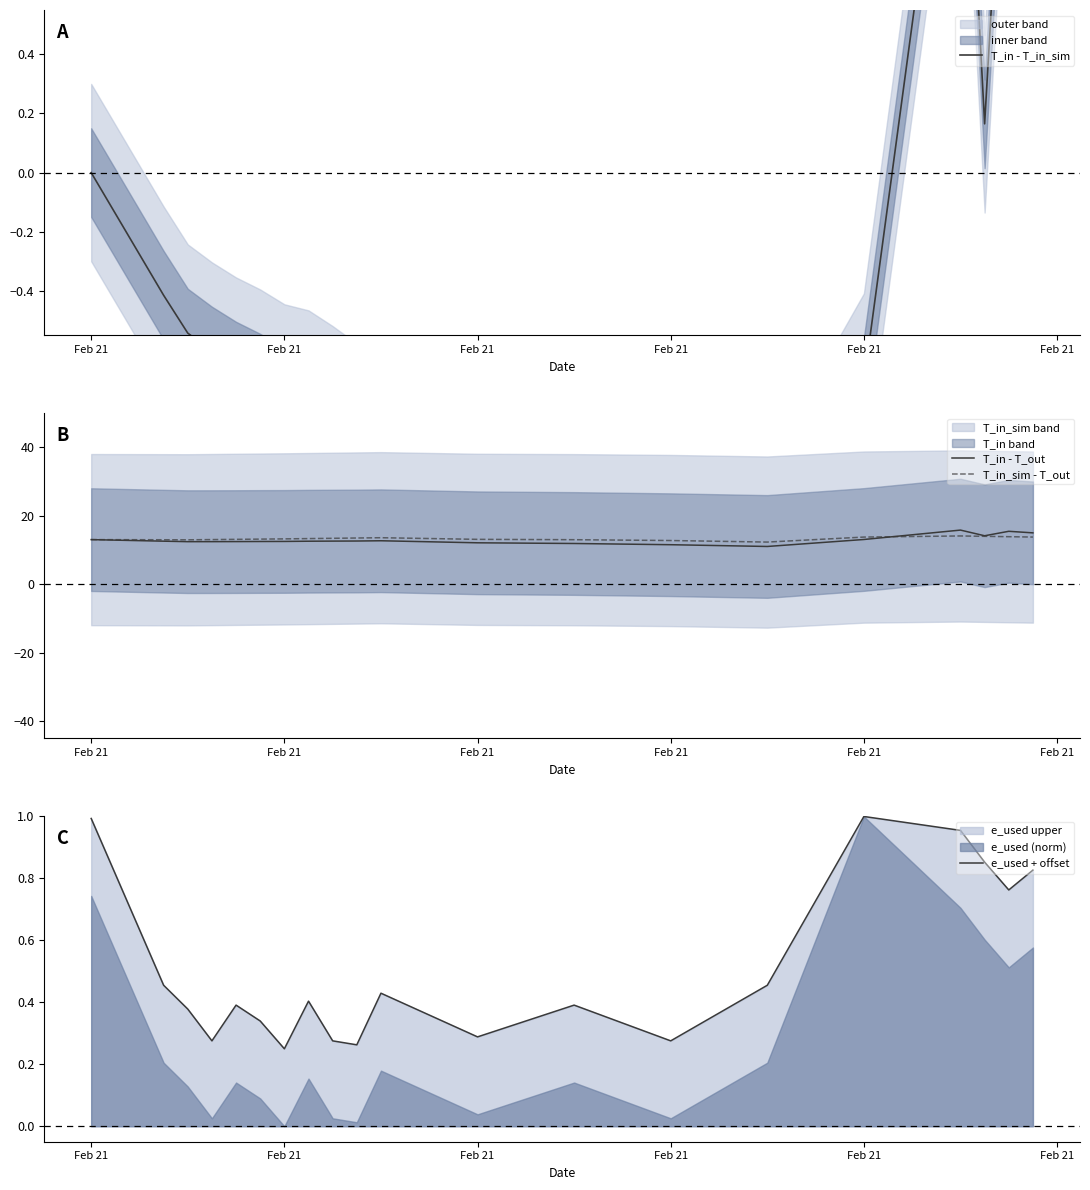

The value of T_in - T_in_sim at Feb 21 is -1.2. True or false?

True